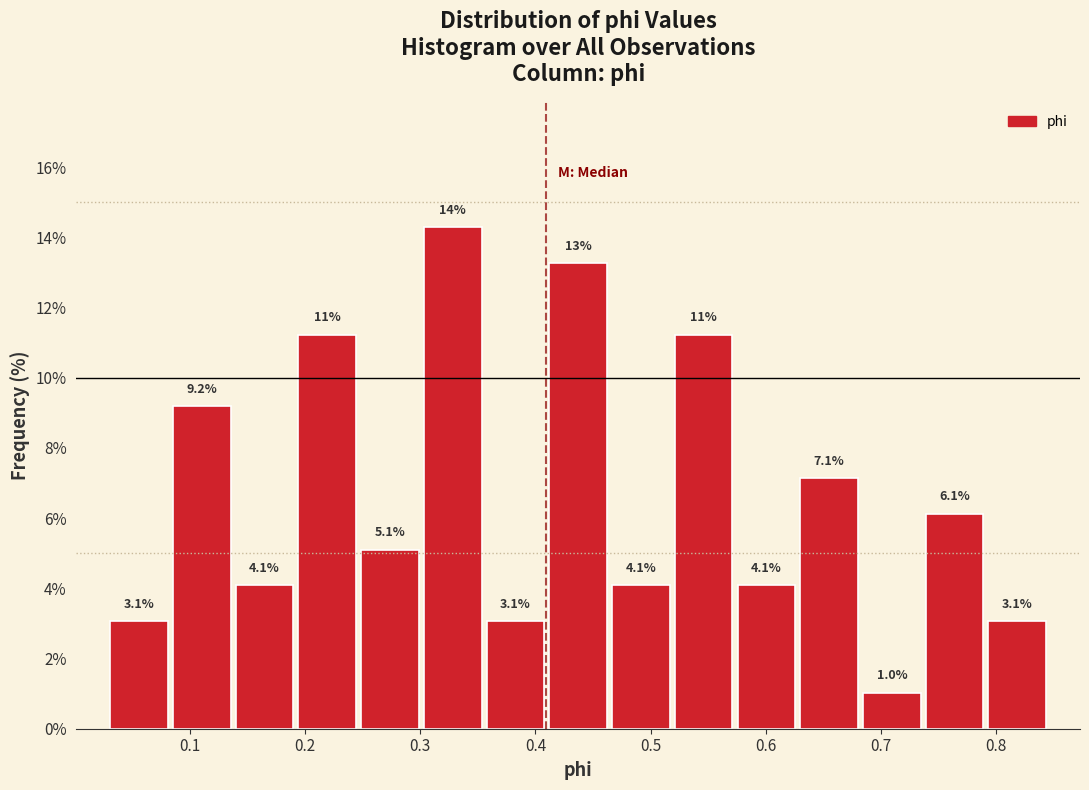

Over which range of the x-axis is the bar tallest?

0.30 to 0.36